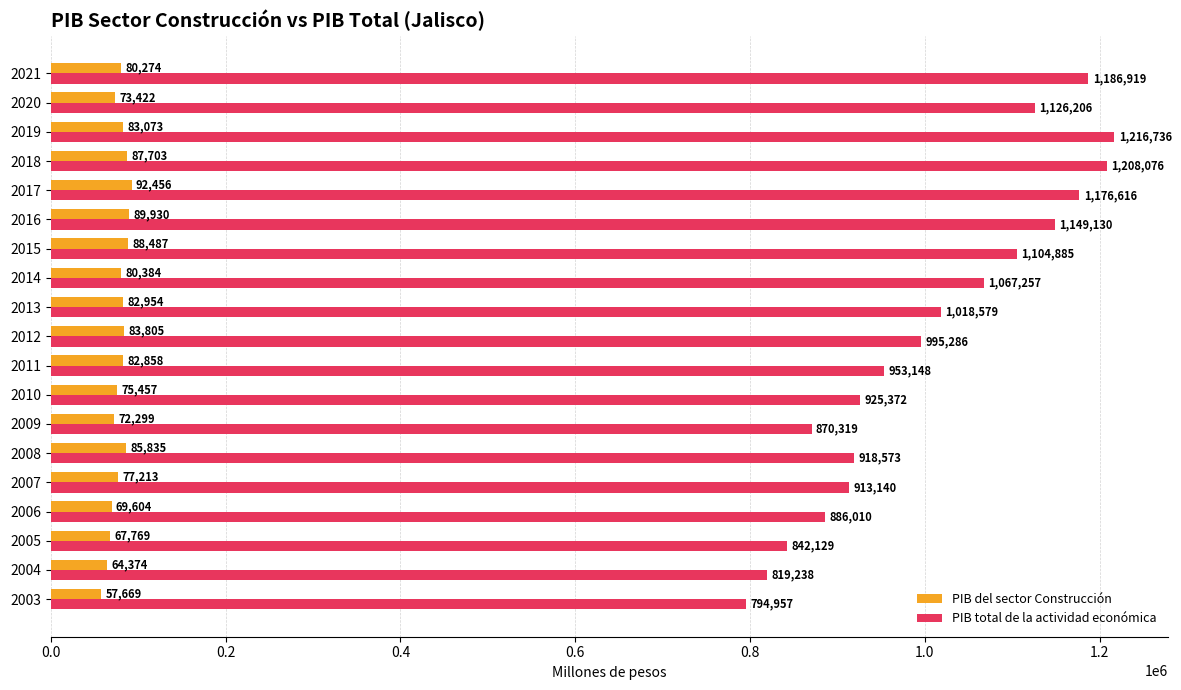

List the series in order of their overall mean, highest first.

PIB total de la actividad económica, PIB del sector Construcción